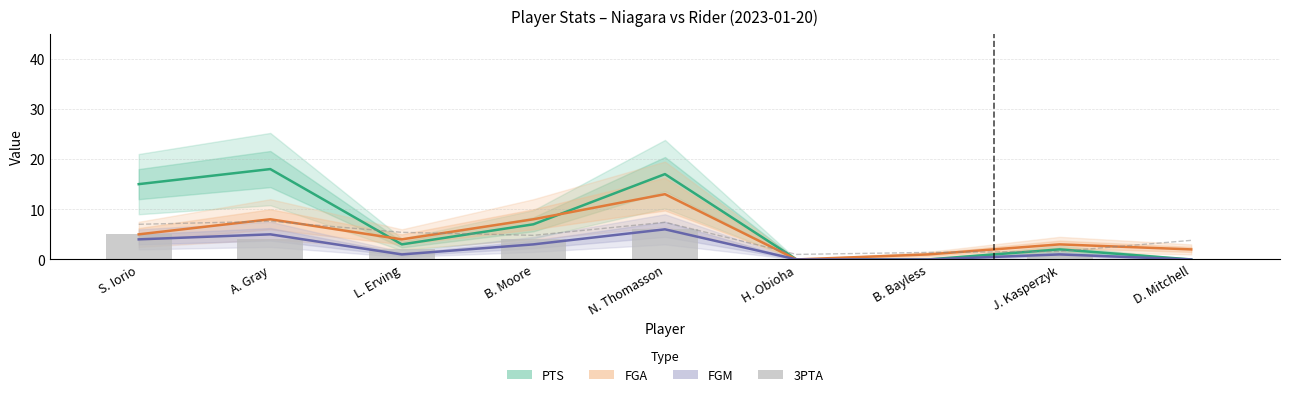

Where is FGA nearest to the value 6?

S. Iorio